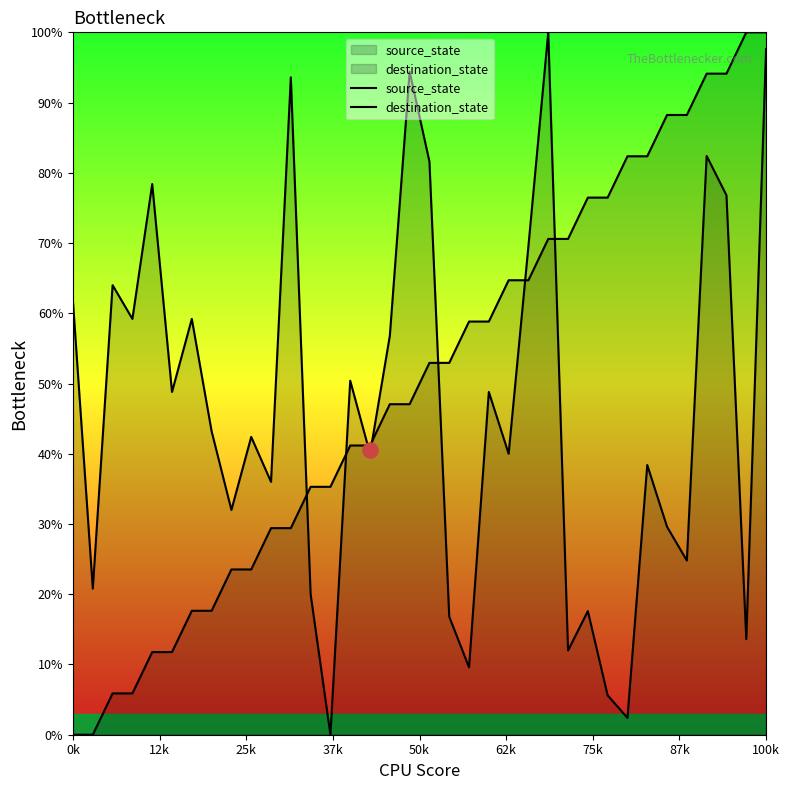

Is the value of destination_state at 23 greater than the value of source_state at 37k?

Yes